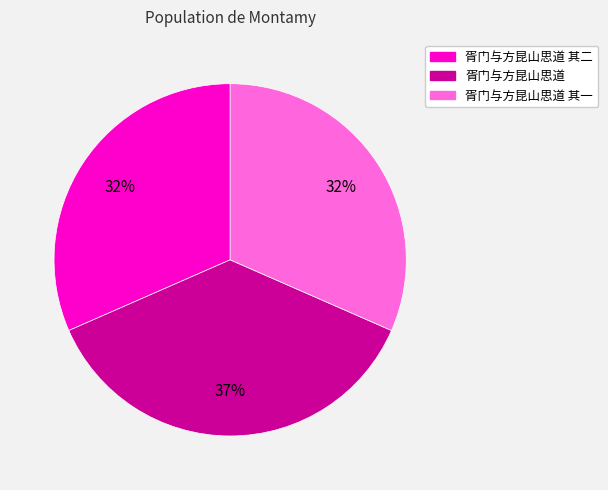

Combined, do 胥门与方昆山思道 其二 and 胥门与方昆山思道 其一 account for over 50%?

Yes